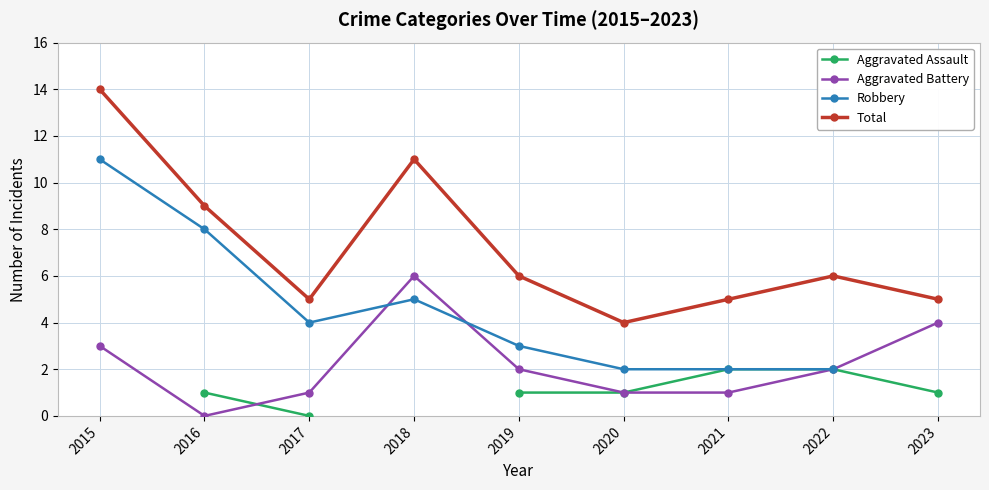

In Aggravated Battery, how many points are higher than both neighbors (excluding endpoints)?

1